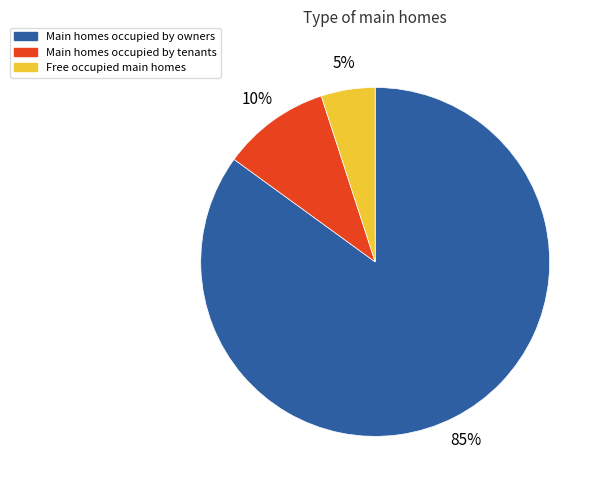

Count the number of slices in the pie.

3